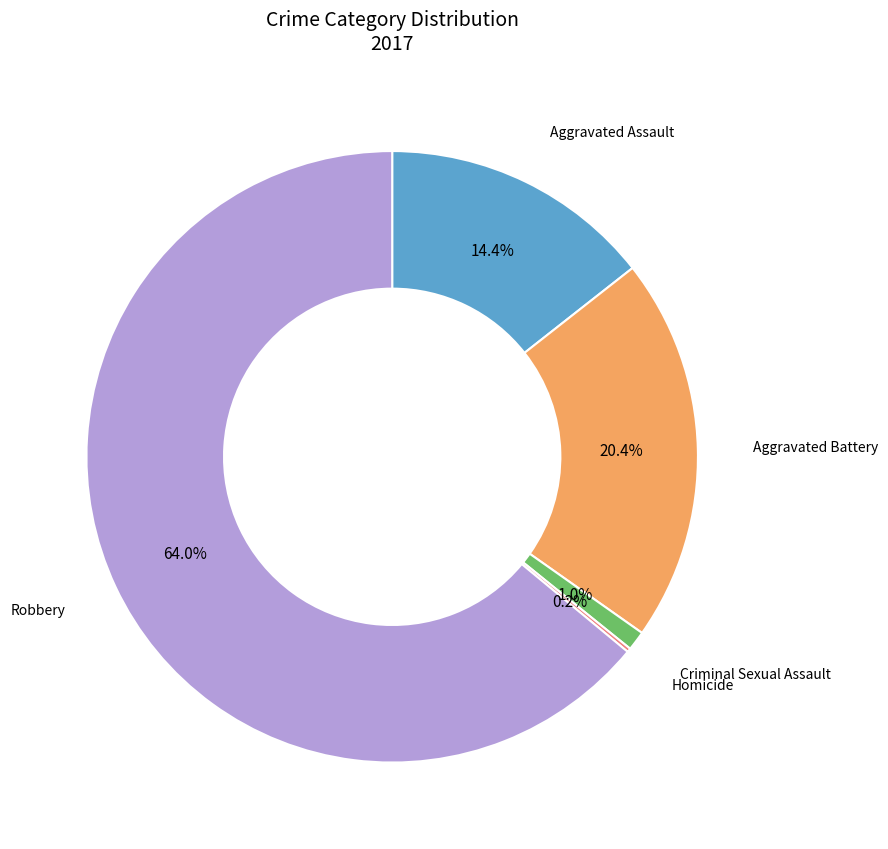

Is it true that Criminal Sexual Assault is 1% of the pie?

True